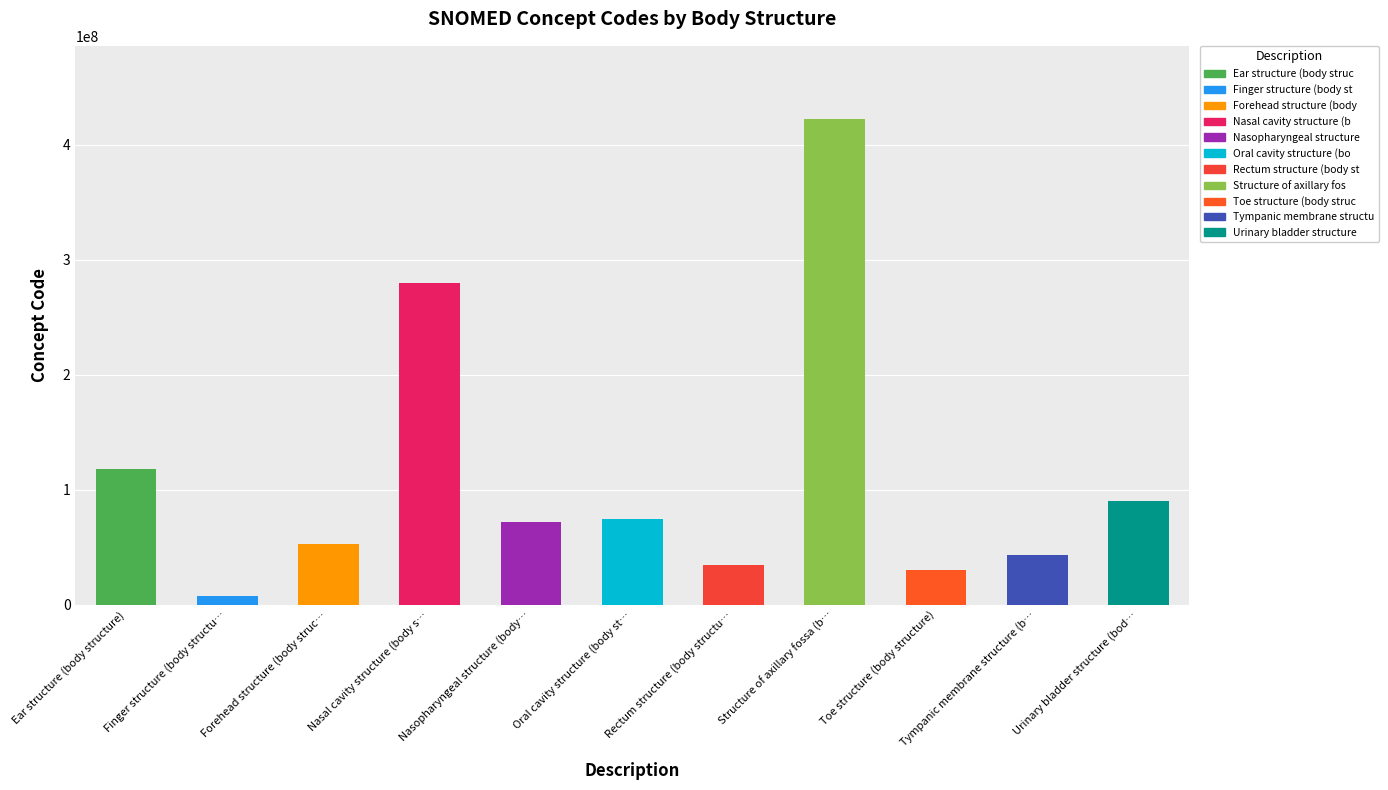

Which label corresponds to the largest value in the chart?

Structure of axillary fossa (b…